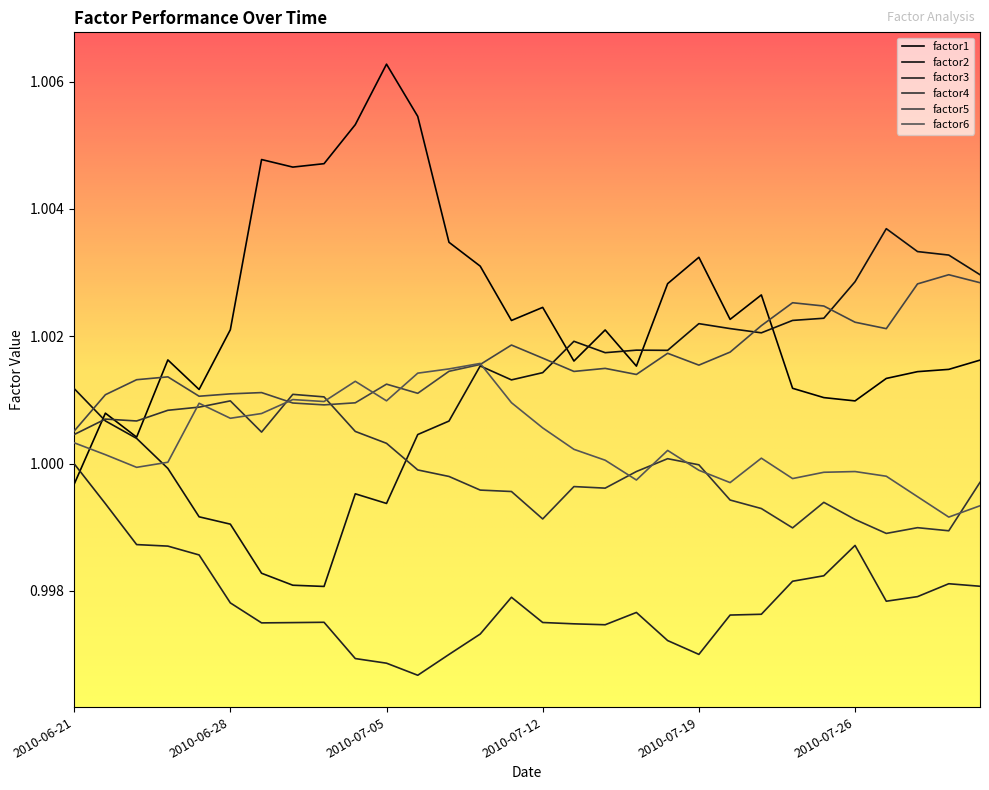

Reading left to right, transcribe all the data shown in this chart.

factor1: 2010-06-21=1.0	2010-06-22=1.0	2010-06-23=1.0	2010-06-24=1.0	2010-06-25=1.0	2010-06-28=1.0	2010-06-29=1.0	2010-06-30=1.0	2010-07-01=1.0	2010-07-02=1.0	2010-07-05=1.0	2010-07-06=1.0	2010-07-07=1.0	2010-07-08=1.0	2010-07-09=1.0	2010-07-12=1.0	2010-07-13=1.0	2010-07-14=1.0	2010-07-15=1.0	2010-07-16=1.0	2010-07-19=1.0	2010-07-20=1.0	2010-07-21=1.0	2010-07-22=1.0	2010-07-23=1.0	2010-07-26=1.0	2010-07-27=1.0	2010-07-28=1.0	2010-07-29=1.0	2010-07-30=1.0
factor2: 2010-06-21=1.0	2010-06-22=1.0	2010-06-23=1.0	2010-06-24=1.0	2010-06-25=1.0	2010-06-28=1.0	2010-06-29=1.0	2010-06-30=1.0	2010-07-01=1.0	2010-07-02=1.0	2010-07-05=1.0	2010-07-06=1.0	2010-07-07=1.0	2010-07-08=1.0	2010-07-09=1.0	2010-07-12=1.0	2010-07-13=1.0	2010-07-14=1.0	2010-07-15=1.0	2010-07-16=1.0	2010-07-19=1.0	2010-07-20=1.0	2010-07-21=1.0	2010-07-22=1.0	2010-07-23=1.0	2010-07-26=1.0	2010-07-27=1.0	2010-07-28=1.0	2010-07-29=1.0	2010-07-30=1.0
factor3: 2010-06-21=1.0	2010-06-22=1.0	2010-06-23=1.0	2010-06-24=1.0	2010-06-25=1.0	2010-06-28=1.0	2010-06-29=1.0	2010-06-30=1.0	2010-07-01=1.0	2010-07-02=1.0	2010-07-05=1.0	2010-07-06=1.0	2010-07-07=1.0	2010-07-08=1.0	2010-07-09=1.0	2010-07-12=1.0	2010-07-13=1.0	2010-07-14=1.0	2010-07-15=1.0	2010-07-16=1.0	2010-07-19=1.0	2010-07-20=1.0	2010-07-21=1.0	2010-07-22=1.0	2010-07-23=1.0	2010-07-26=1.0	2010-07-27=1.0	2010-07-28=1.0	2010-07-29=1.0	2010-07-30=1.0
factor4: 2010-06-21=1.0	2010-06-22=1.0	2010-06-23=1.0	2010-06-24=1.0	2010-06-25=1.0	2010-06-28=1.0	2010-06-29=1.0	2010-06-30=1.0	2010-07-01=1.0	2010-07-02=1.0	2010-07-05=1.0	2010-07-06=1.0	2010-07-07=1.0	2010-07-08=1.0	2010-07-09=1.0	2010-07-12=1.0	2010-07-13=1.0	2010-07-14=1.0	2010-07-15=1.0	2010-07-16=1.0	2010-07-19=1.0	2010-07-20=1.0	2010-07-21=1.0	2010-07-22=1.0	2010-07-23=1.0	2010-07-26=1.0	2010-07-27=1.0	2010-07-28=1.0	2010-07-29=1.0	2010-07-30=1.0
factor5: 2010-06-21=1.0	2010-06-22=1.0	2010-06-23=1.0	2010-06-24=1.0	2010-06-25=1.0	2010-06-28=1.0	2010-06-29=1.0	2010-06-30=1.0	2010-07-01=1.0	2010-07-02=1.0	2010-07-05=1.0	2010-07-06=1.0	2010-07-07=1.0	2010-07-08=1.0	2010-07-09=1.0	2010-07-12=1.0	2010-07-13=1.0	2010-07-14=1.0	2010-07-15=1.0	2010-07-16=1.0	2010-07-19=1.0	2010-07-20=1.0	2010-07-21=1.0	2010-07-22=1.0	2010-07-23=1.0	2010-07-26=1.0	2010-07-27=1.0	2010-07-28=1.0	2010-07-29=1.0	2010-07-30=1.0
factor6: 2010-06-21=1.0	2010-06-22=1.0	2010-06-23=1.0	2010-06-24=1.0	2010-06-25=1.0	2010-06-28=1.0	2010-06-29=1.0	2010-06-30=1.0	2010-07-01=1.0	2010-07-02=1.0	2010-07-05=1.0	2010-07-06=1.0	2010-07-07=1.0	2010-07-08=1.0	2010-07-09=1.0	2010-07-12=1.0	2010-07-13=1.0	2010-07-14=1.0	2010-07-15=1.0	2010-07-16=1.0	2010-07-19=1.0	2010-07-20=1.0	2010-07-21=1.0	2010-07-22=1.0	2010-07-23=1.0	2010-07-26=1.0	2010-07-27=1.0	2010-07-28=1.0	2010-07-29=1.0	2010-07-30=1.0